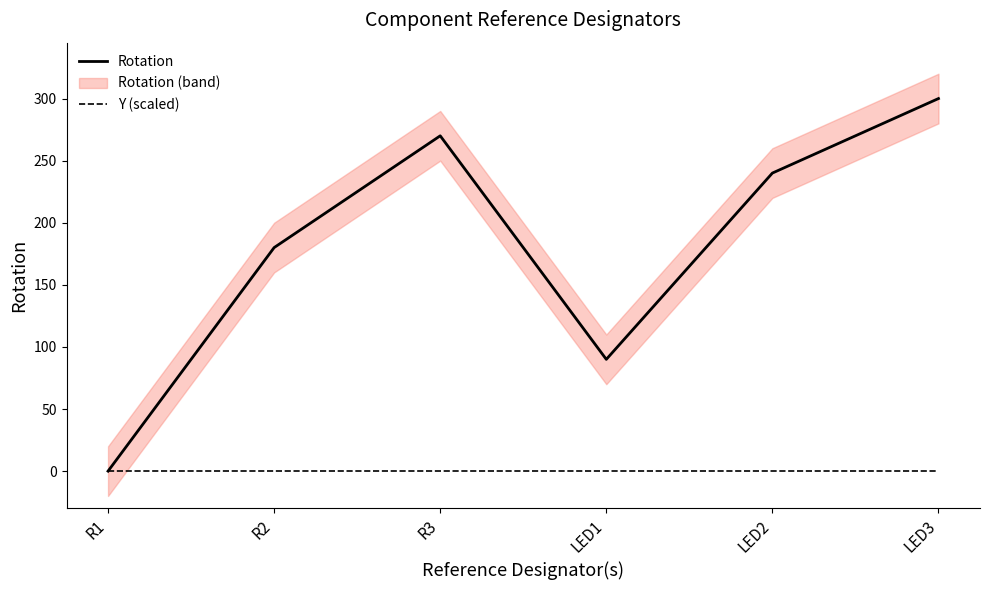

What is the label of the 2nd point from the right?

LED2